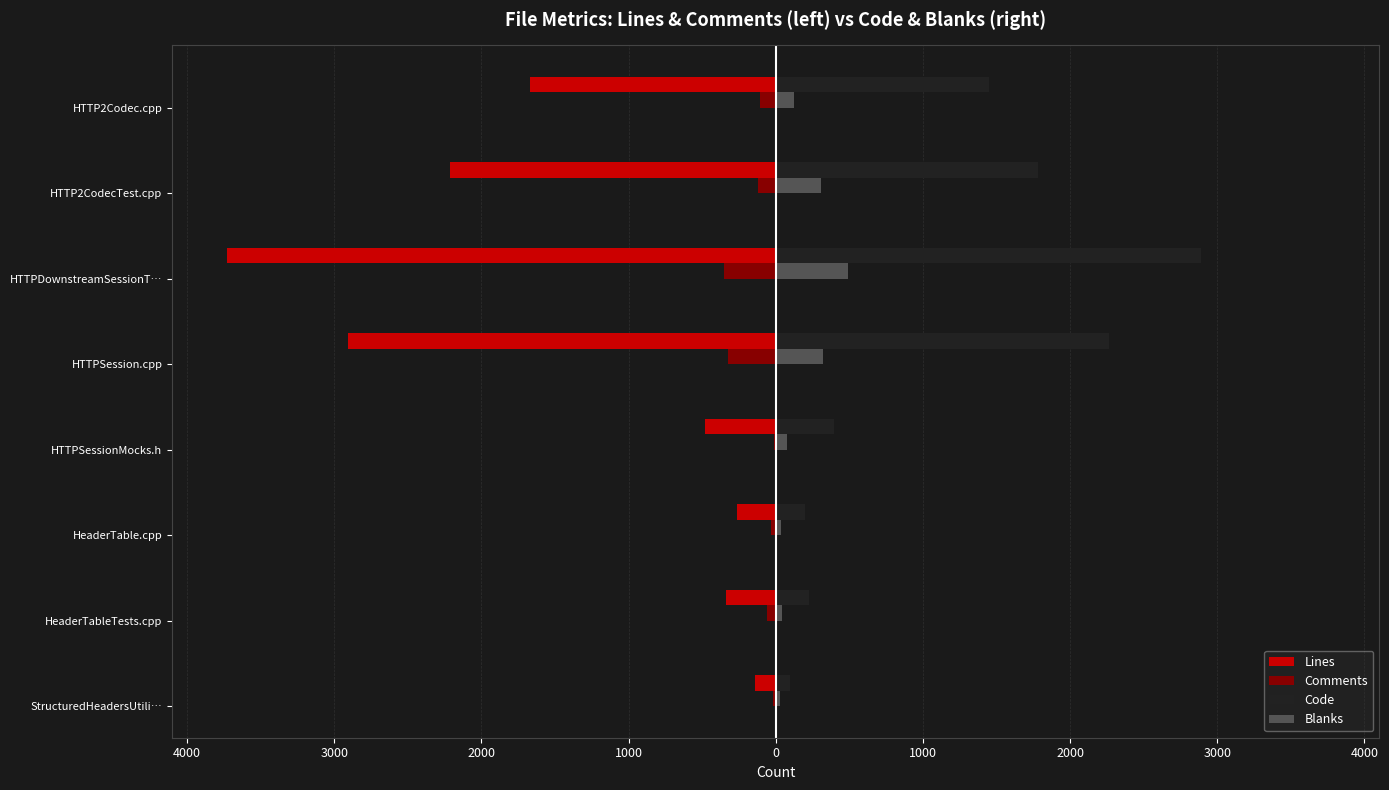

What are all the series names shown in the legend?

Lines, Comments, Code, Blanks